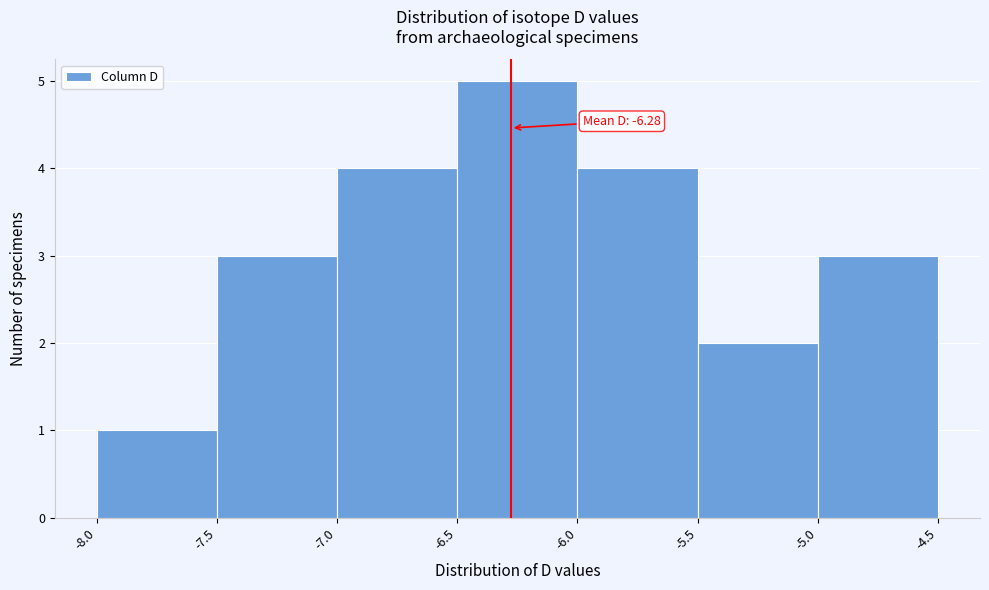

Over which range of the x-axis is the bar tallest?

-6.5 to -6.0